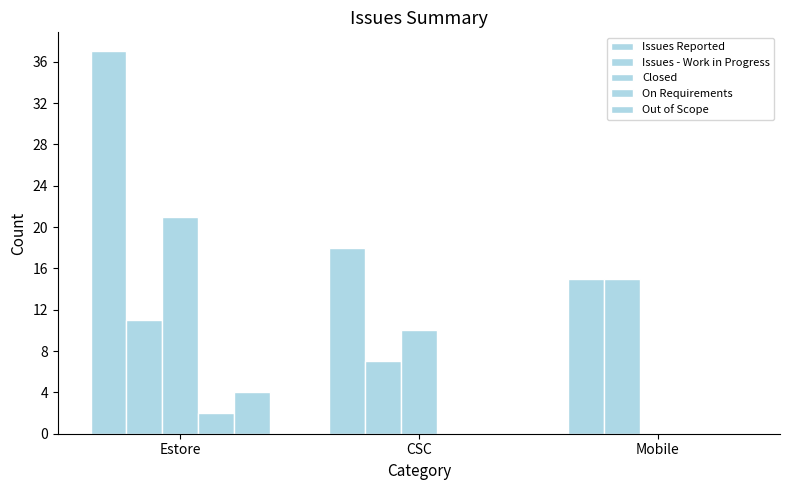

Which series changed the most between CSC and Mobile?

Closed